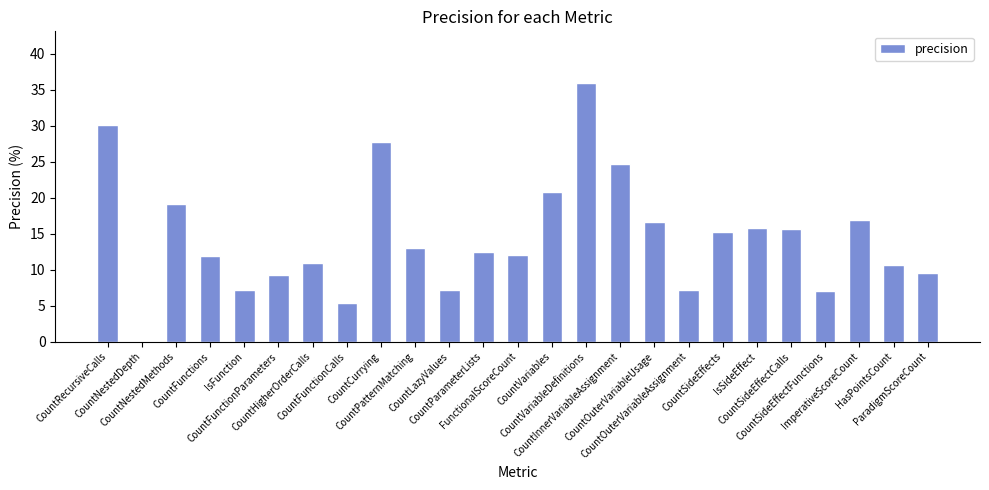

What is the sum of all values?

362.7